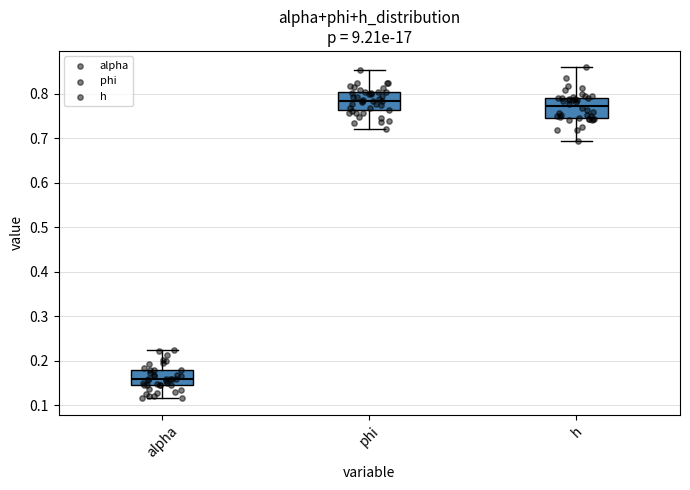

Reading left to right, read every box against the y-axis: the position of its median line, the range the box covers, and the ends of its whiskers. The values are not printed on the chart, so give them approximately, as read against the axis.

alpha: median 0.16, box 0.14 to 0.18, whiskers 0.12 to 0.22
phi: median 0.78, box 0.76 to 0.80, whiskers 0.72 to 0.85
h: median 0.77, box 0.75 to 0.79, whiskers 0.69 to 0.86